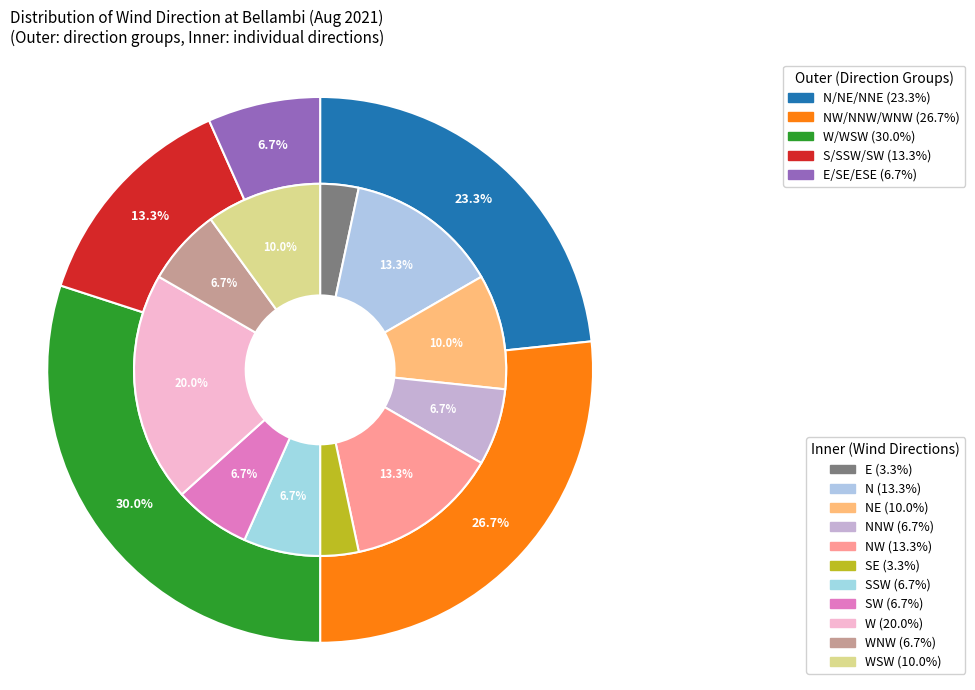

What percentage is the 6 slice, to the nearest percent?

3%